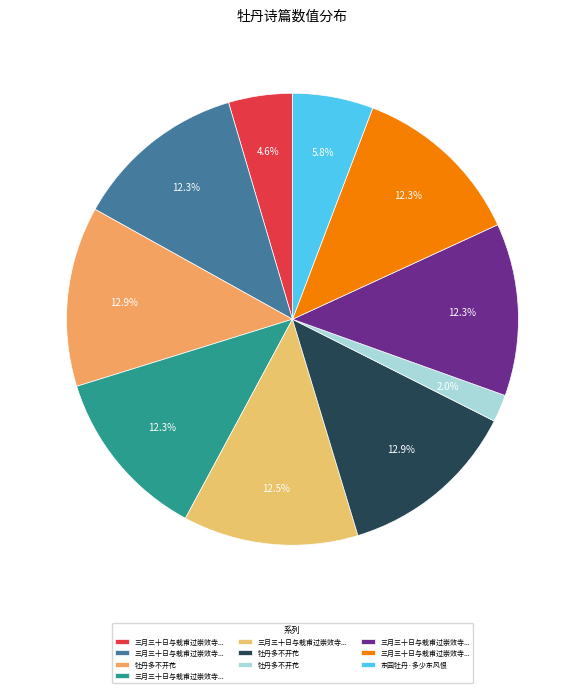

Count the number of slices in the pie.

10